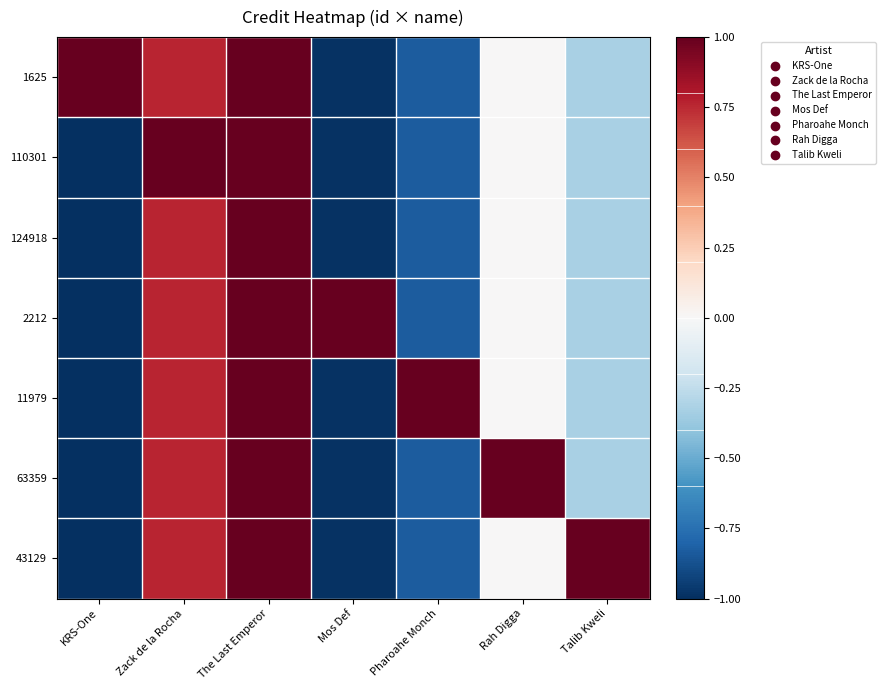

Between Mos Def and KRS-One, which is larger?

KRS-One